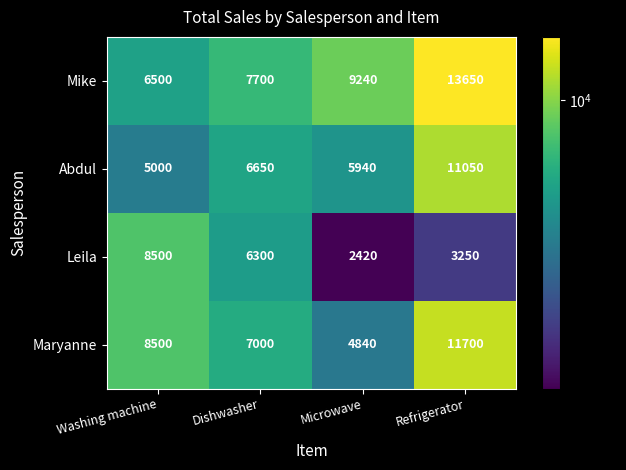

Which category has the lowest value across all series?

Microwave